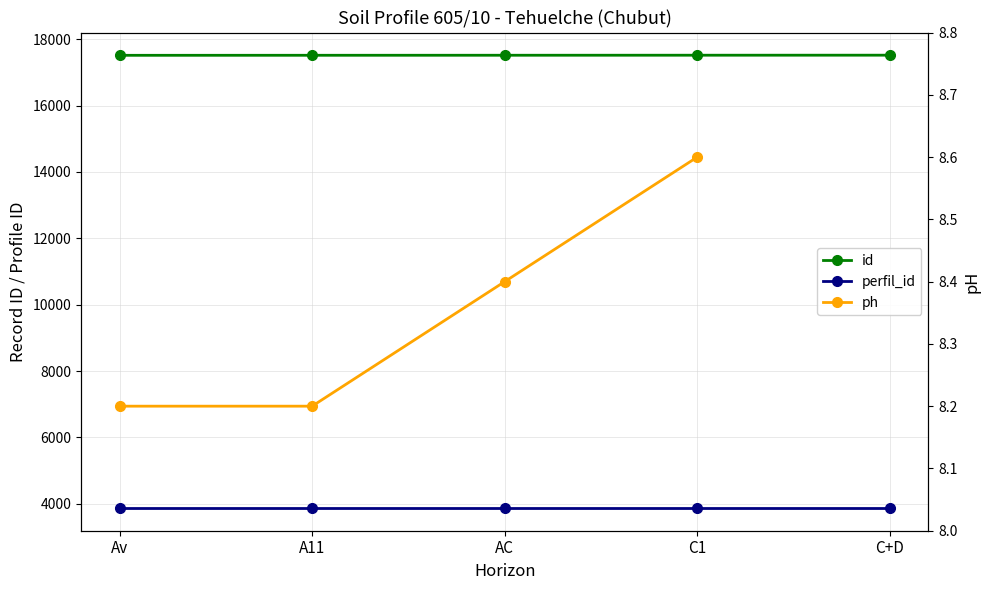

Rank the series by their maximum value, from lowest to highest.

ph, perfil_id, id